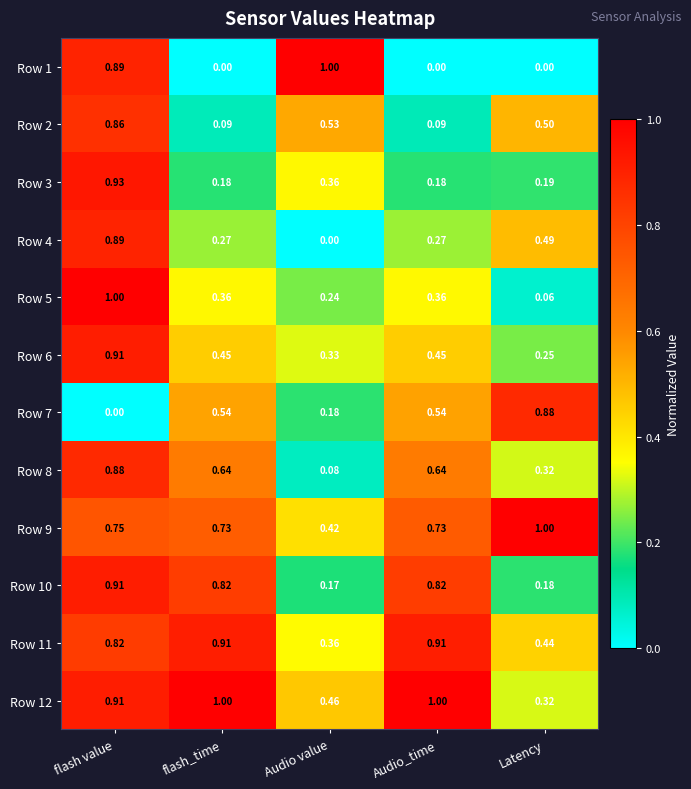

Which series has the largest total across all categories?

Row 12